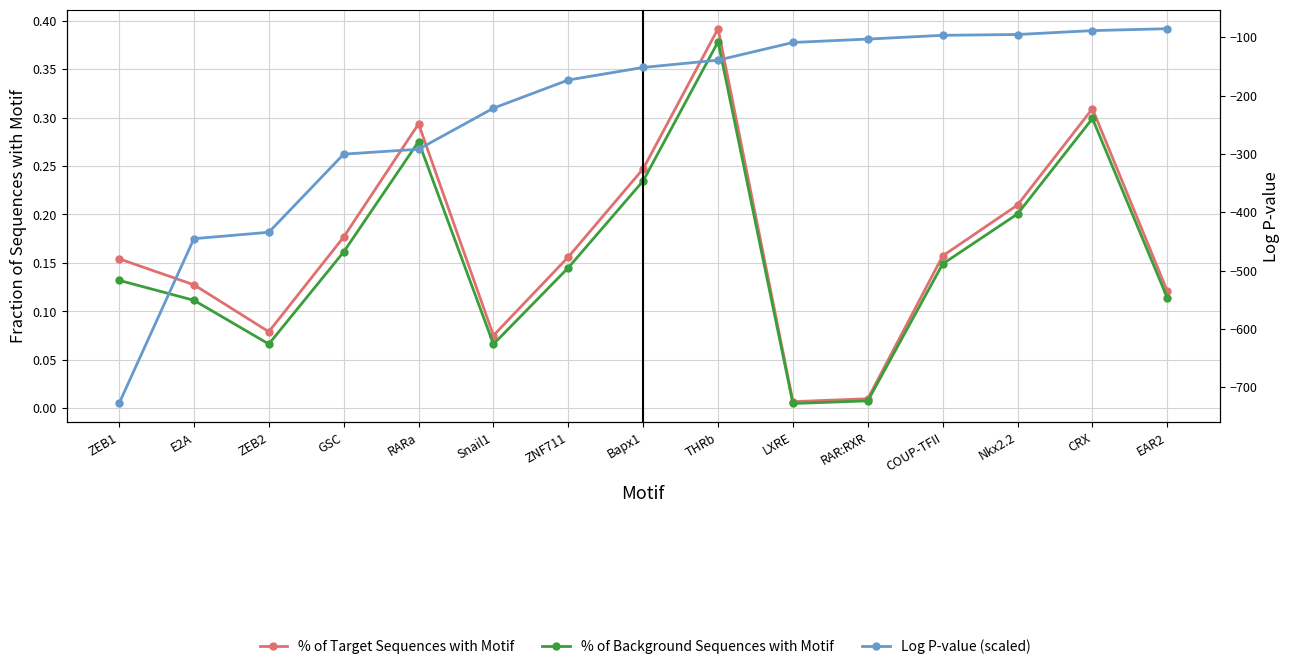

How many interior local valleys does the % of Background Sequences with Motif series have?

3